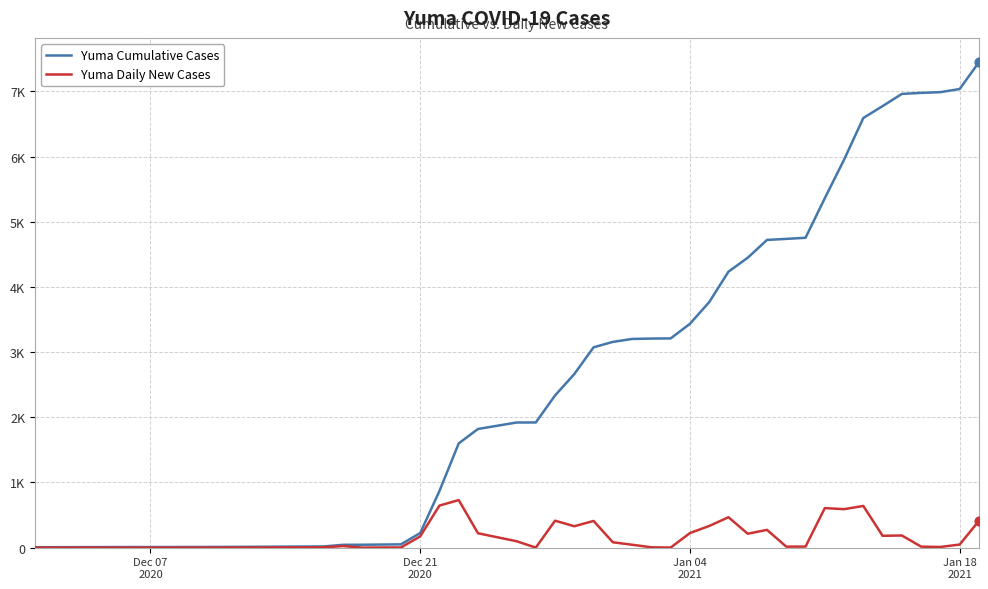

At how many categories does at least one series exceed 1565?

27